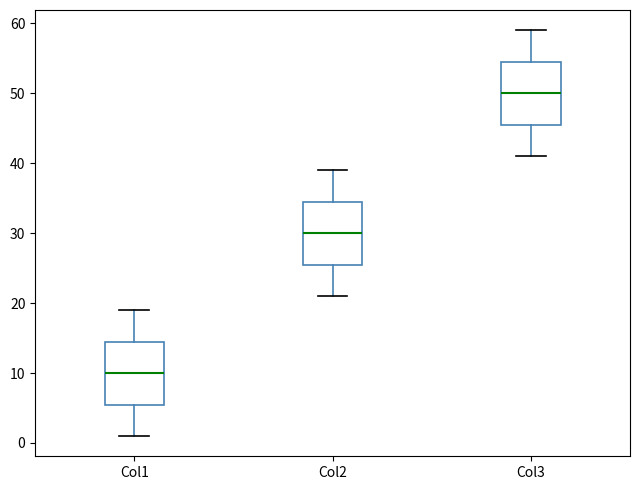

Where does the upper whisker of the box for Col2 end on the y-axis? The values are not printed on the chart, so give them approximately, as read against the axis.

39